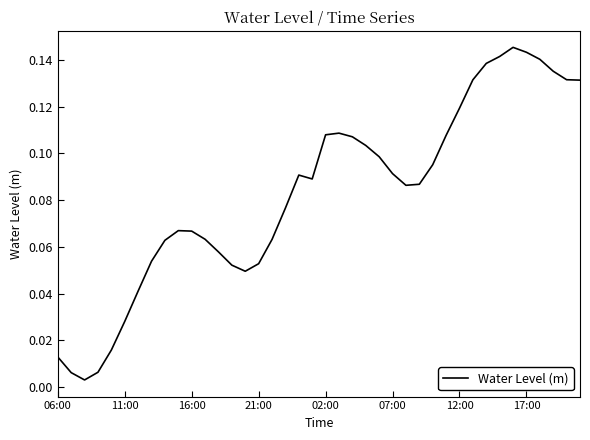

Does the chart display data point markers on the line(s)?

No